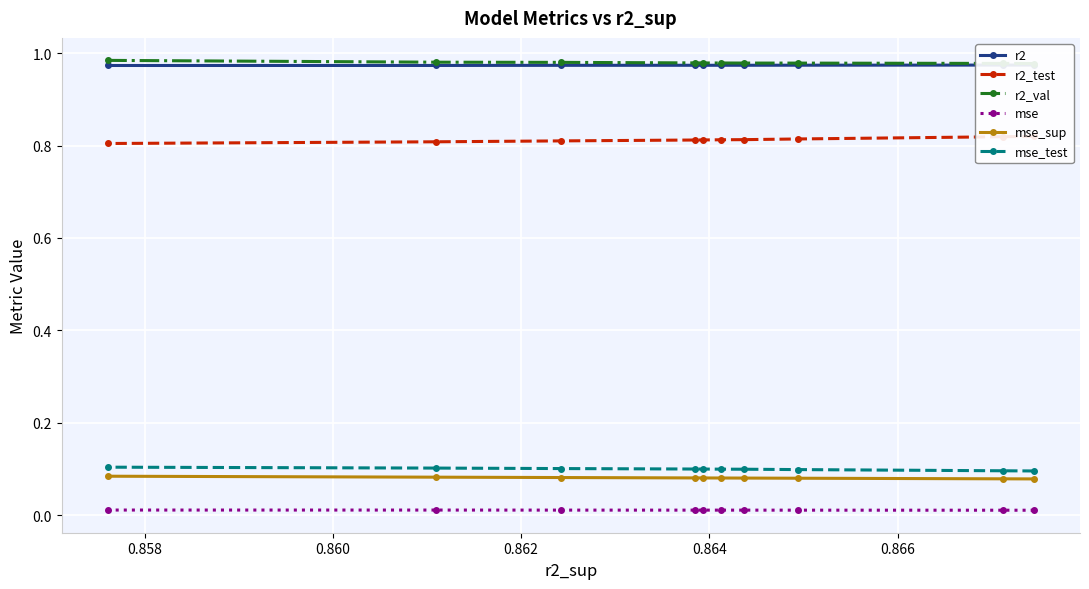

Reading right to left, transcribe all the data shown in this chart.

r2: 1.0	1.0	1.0	1.0	1.0	1.0	1.0	1.0	1.0	1.0
r2_test: 0.8	0.8	0.8	0.8	0.8	0.8	0.8	0.8	0.8	0.8
r2_val: 1.0	1.0	1.0	1.0	1.0	1.0	1.0	1.0	1.0	1.0
mse: 0.0	0.0	0.0	0.0	0.0	0.0	0.0	0.0	0.0	0.0
mse_sup: 0.1	0.1	0.1	0.1	0.1	0.1	0.1	0.1	0.1	0.1
mse_test: 0.1	0.1	0.1	0.1	0.1	0.1	0.1	0.1	0.1	0.1